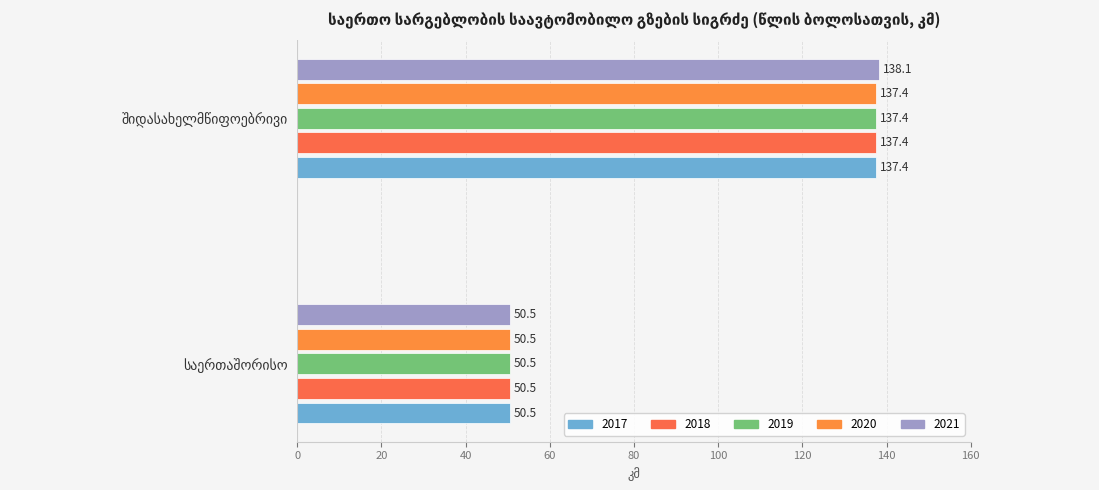

How many data points in 2018 are above 137?

1